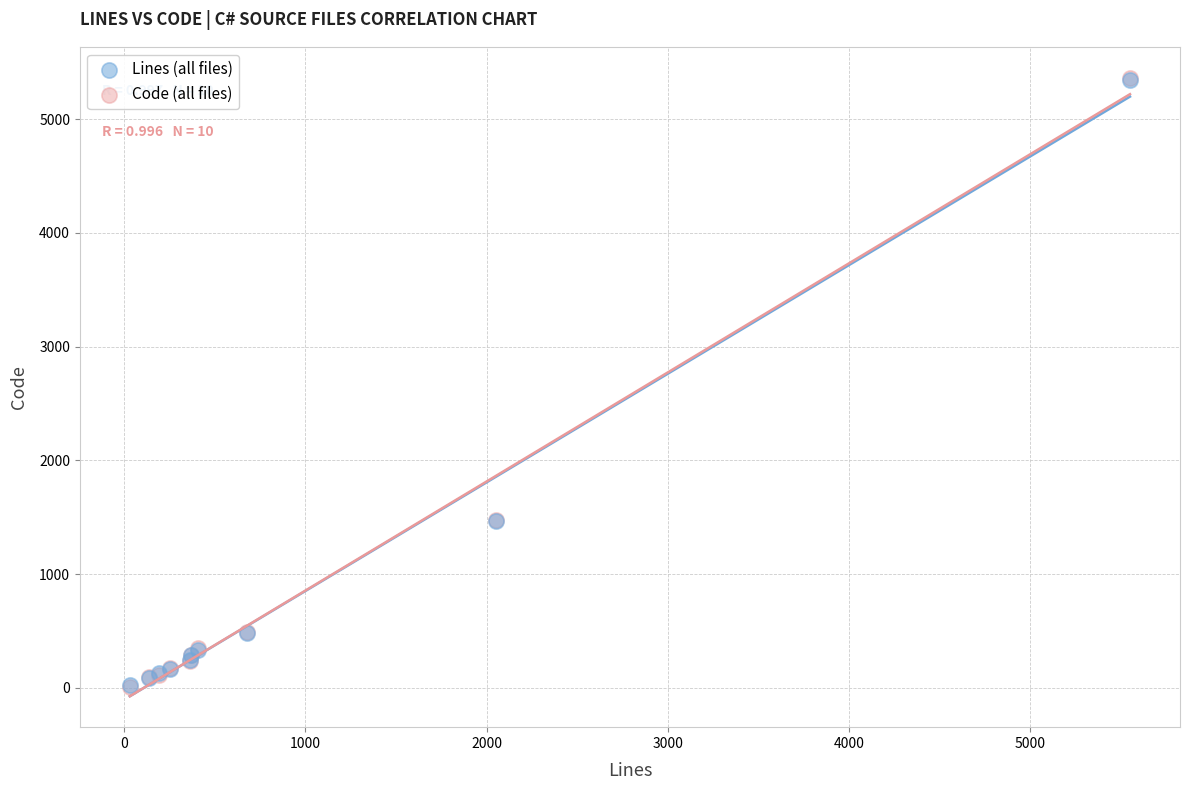

What are all the series names shown in the legend?

Lines (all files), Code (all files)